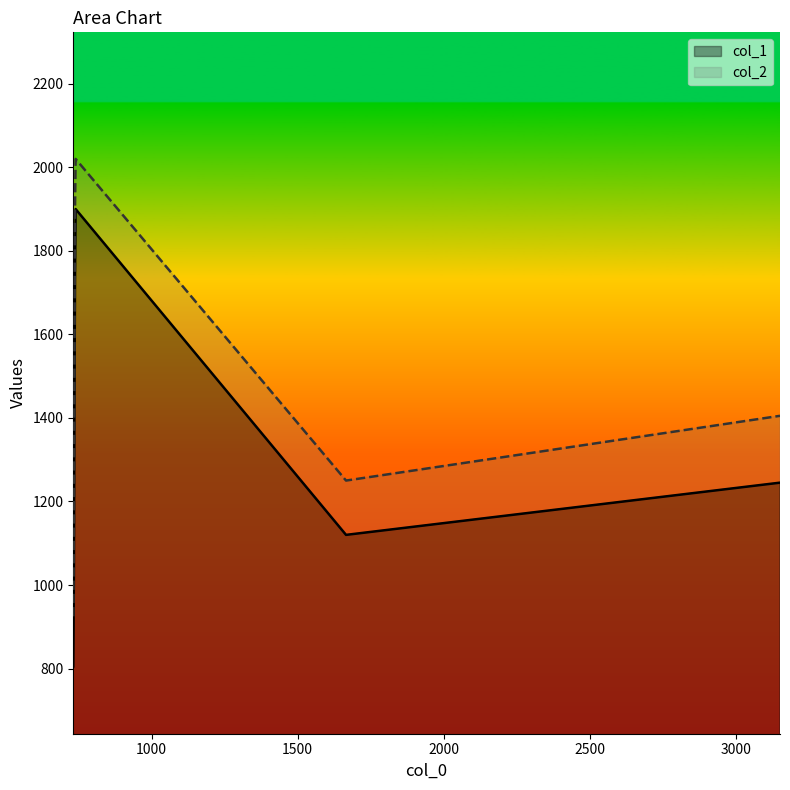

What is the difference between the second highest and minimum values in the col_2 series?

975